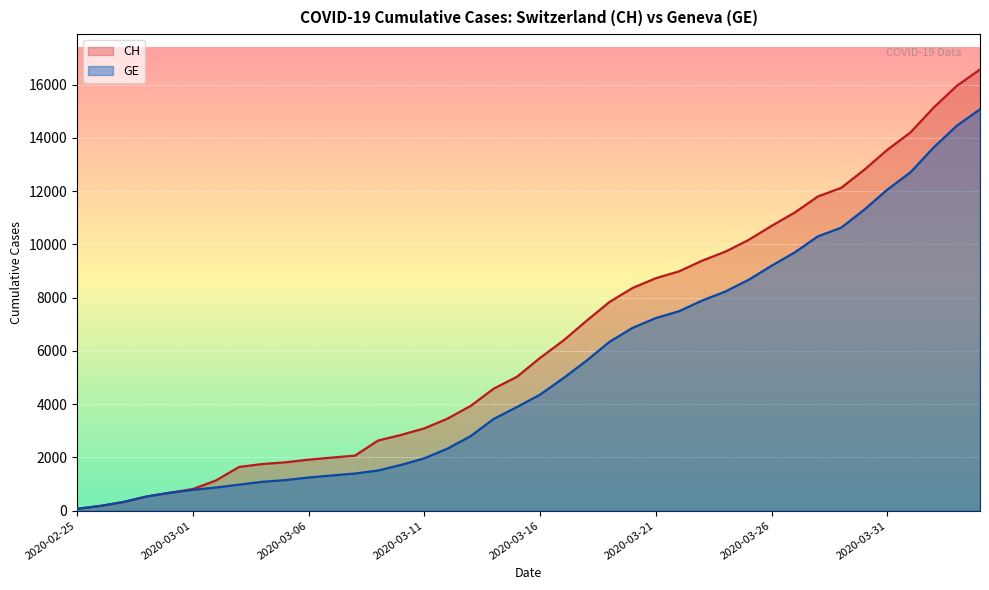

At how many categories does at least one series exceed 10364?

10